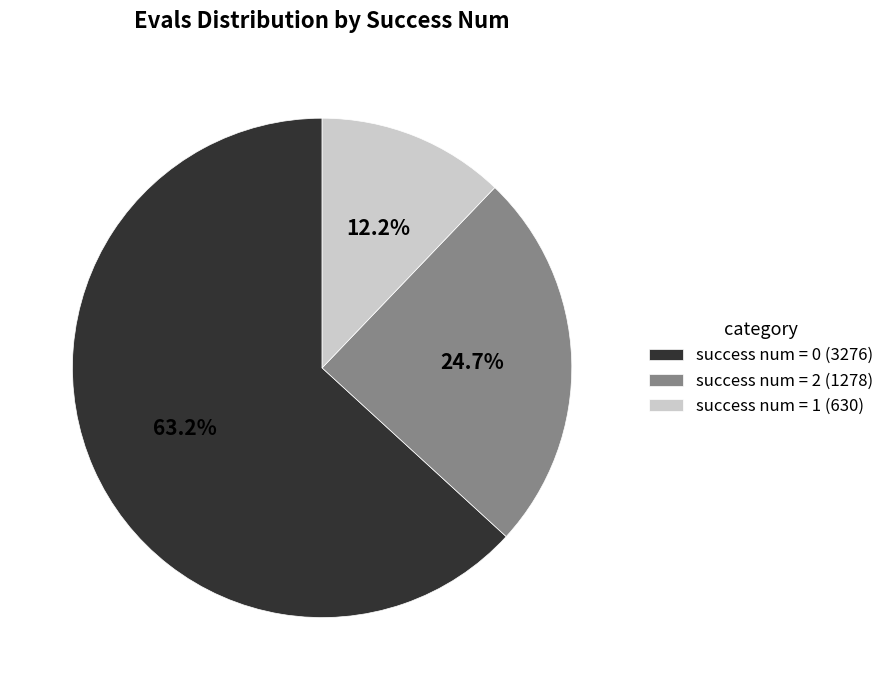

Rank the categories by value from highest to lowest.

success num = 0 (3276), success num = 2 (1278), success num = 1 (630)